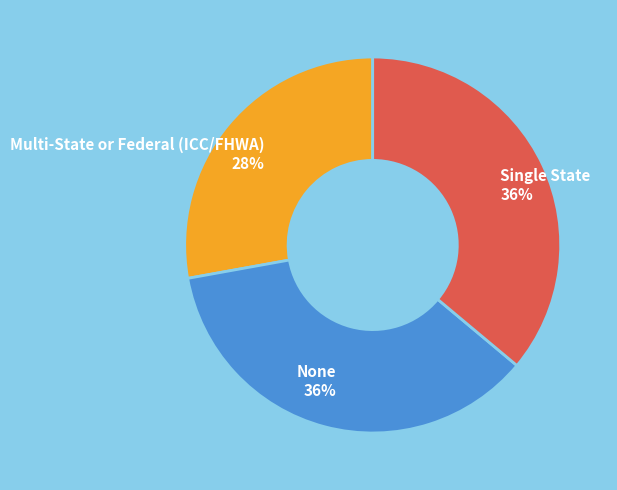

The Single State slice represents 26% of the pie. True or false?

False